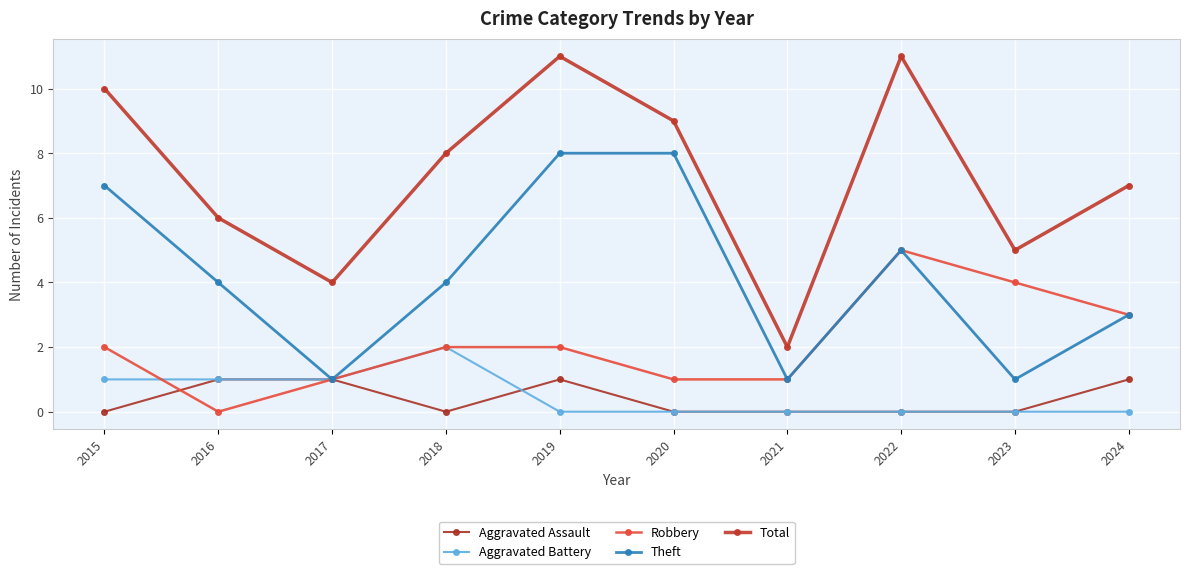

At which label does Aggravated Assault reach its peak?

2016